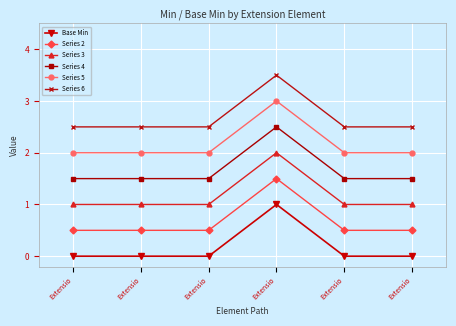

How many lines are shown in the chart?

6